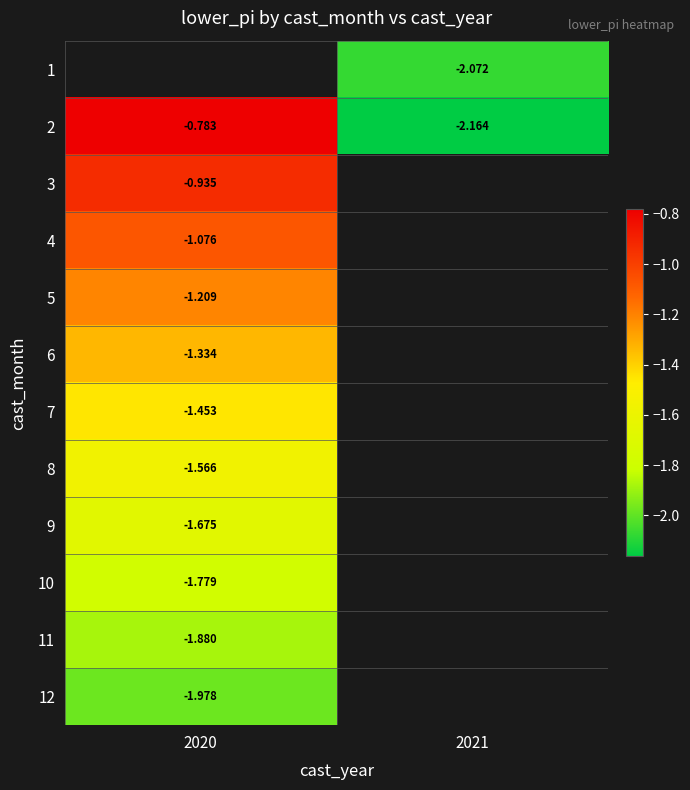

The 1 series shows -2.1 at 2021. True or false?

True